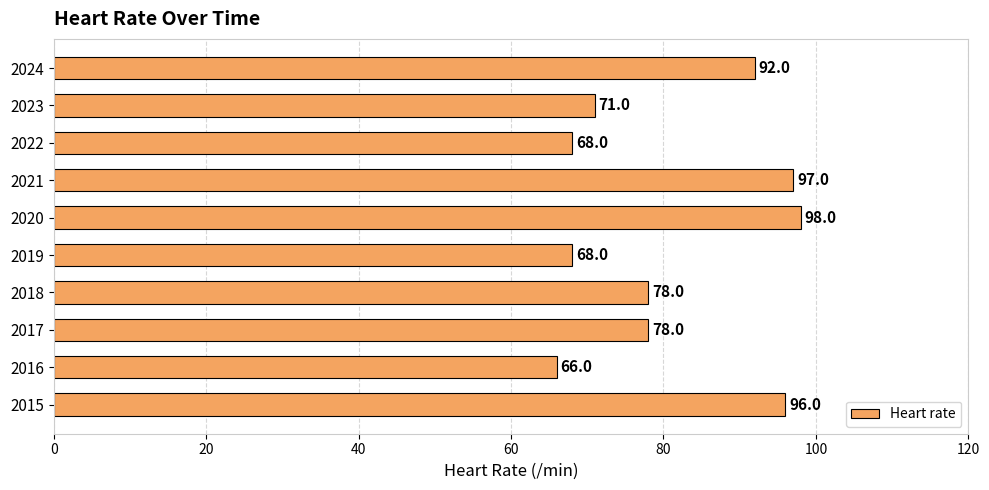

Which has a higher value, 2022 or 2020?

2020